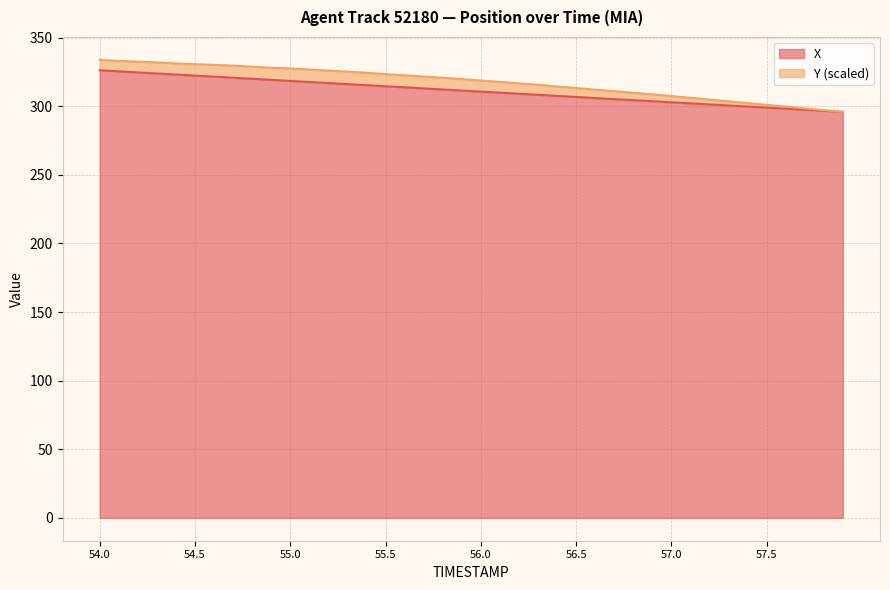

Reading left to right, extract all data points from this chart.

54.0=326.3	54.1=325.5	54.2=324.7	54.3=323.9	54.4=323.1	54.5=322.4	54.6=321.6	54.7=320.8	54.8=320.0	54.9=319.2	55.0=318.5	55.1=317.7	55.2=316.9	55.3=316.1	55.4=315.4	55.5=314.6	55.6=313.8	55.7=313.0	55.8=312.2	55.9=311.5	56.0=310.7	56.1=309.9	56.2=309.1	56.3=308.4	56.4=307.6	56.5=306.8	56.6=306.0	56.7=305.2	56.8=304.5	56.9=303.7	57.0=302.9	57.1=302.1	57.2=301.4	57.3=300.6	57.4=299.8	57.5=299.0	57.6=298.2	57.7=297.5	57.8=296.7	57.9=295.9